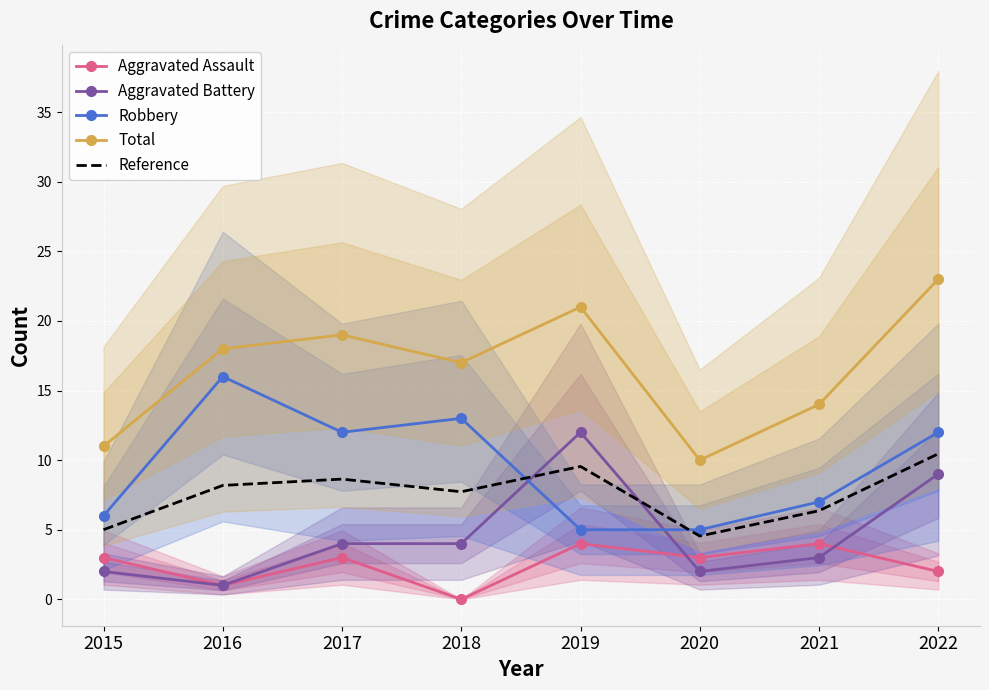

The Robbery series shows 8.0 at 2020. True or false?

False